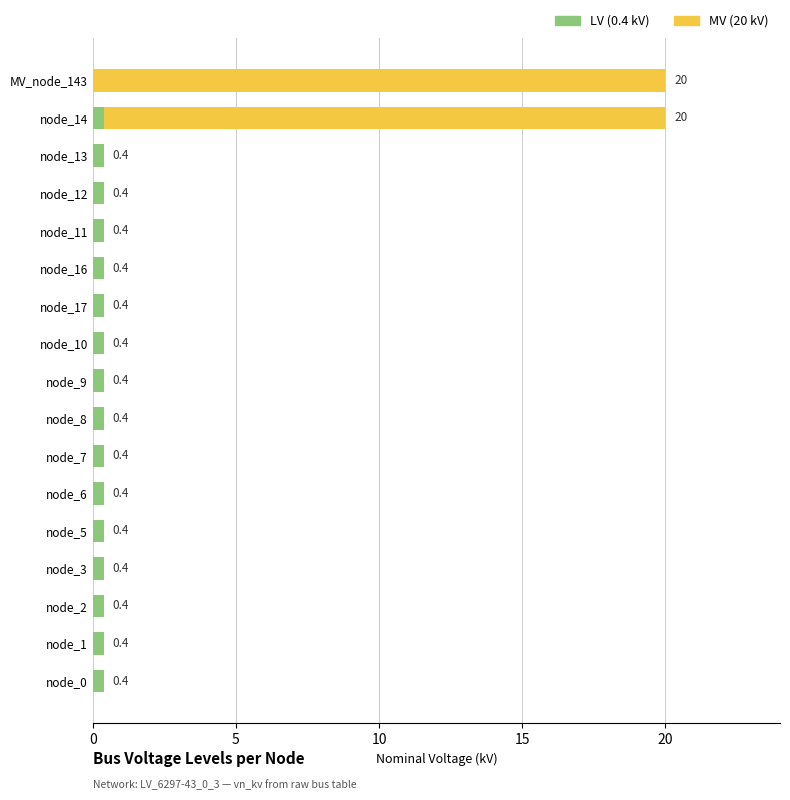

Reading right to left, list all the values displayed in this chart.

LV (0.4 kV): 0.0	0.4	0.4	0.4	0.4	0.4	0.4	0.4	0.4	0.4	0.4	0.4	0.4	0.4	0.4	0.4	0.4
MV (20 kV): 20.0	20.0	0.0	0.0	0.0	0.0	0.0	0.0	0.0	0.0	0.0	0.0	0.0	0.0	0.0	0.0	0.0